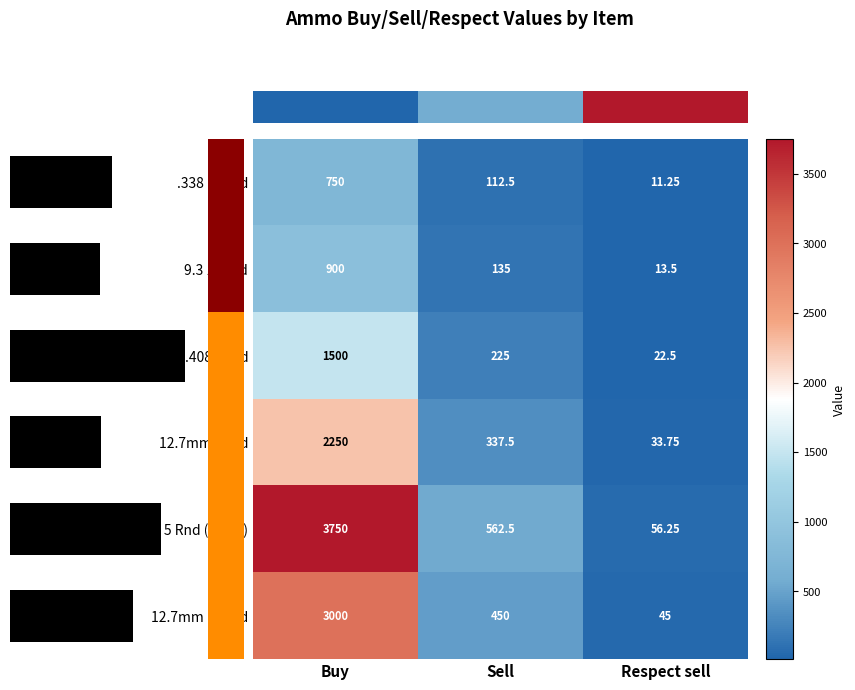

What is the lowest value of the row_1 series?

13.5